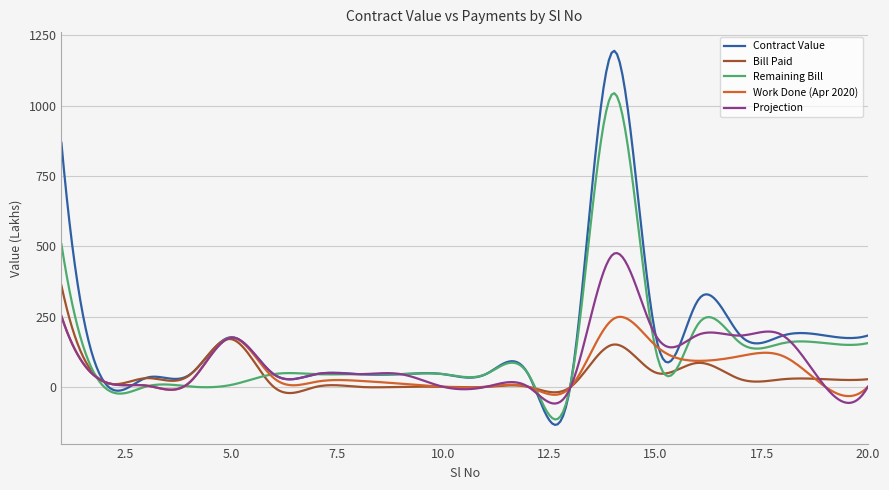

Rank the series by their maximum value, from lowest to highest.

Work Done (Apr 2020), Bill Paid, Projection, Remaining Bill, Contract Value